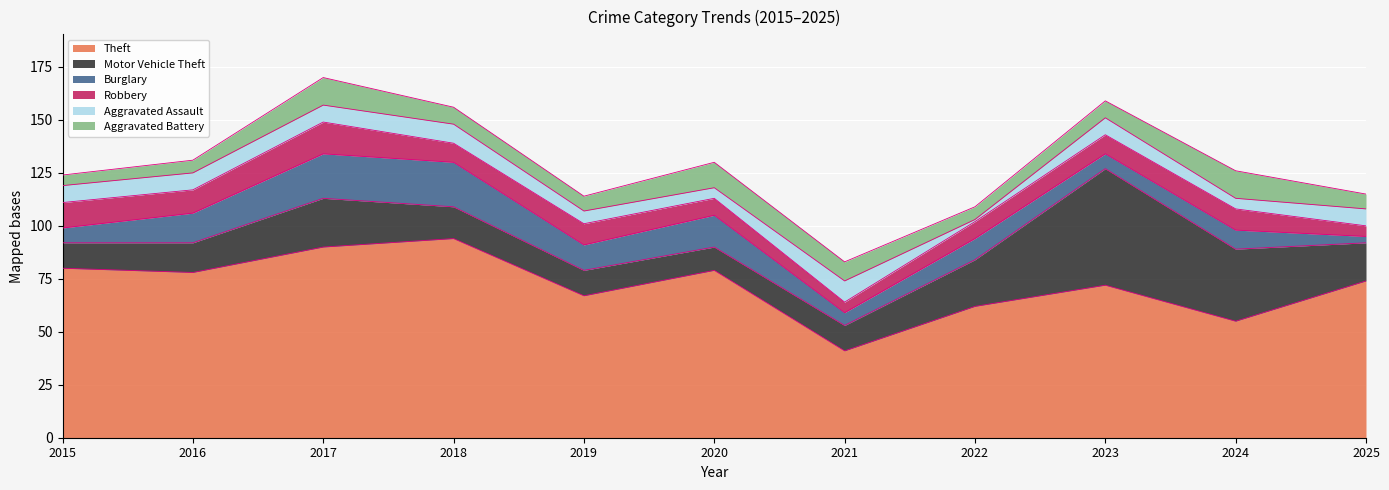

Reading left to right, transcribe all the data shown in this chart.

Theft: 2015=80	2016=78	2017=90	2018=94	2019=67	2020=79	2021=41	2022=62	2023=72	2024=55	2025=74
Motor Vehicle Theft: 2015=12	2016=14	2017=23	2018=15	2019=12	2020=11	2021=12	2022=22	2023=55	2024=34	2025=18
Burglary: 2015=7	2016=14	2017=21	2018=21	2019=12	2020=15	2021=6	2022=10	2023=7	2024=9	2025=3
Robbery: 2015=12	2016=11	2017=15	2018=9	2019=10	2020=8	2021=5	2022=8	2023=9	2024=10	2025=5
Aggravated Assault: 2015=8	2016=8	2017=8	2018=9	2019=6	2020=5	2021=10	2022=1	2023=8	2024=5	2025=8
Aggravated Battery: 2015=5	2016=6	2017=13	2018=8	2019=7	2020=12	2021=9	2022=6	2023=8	2024=13	2025=7